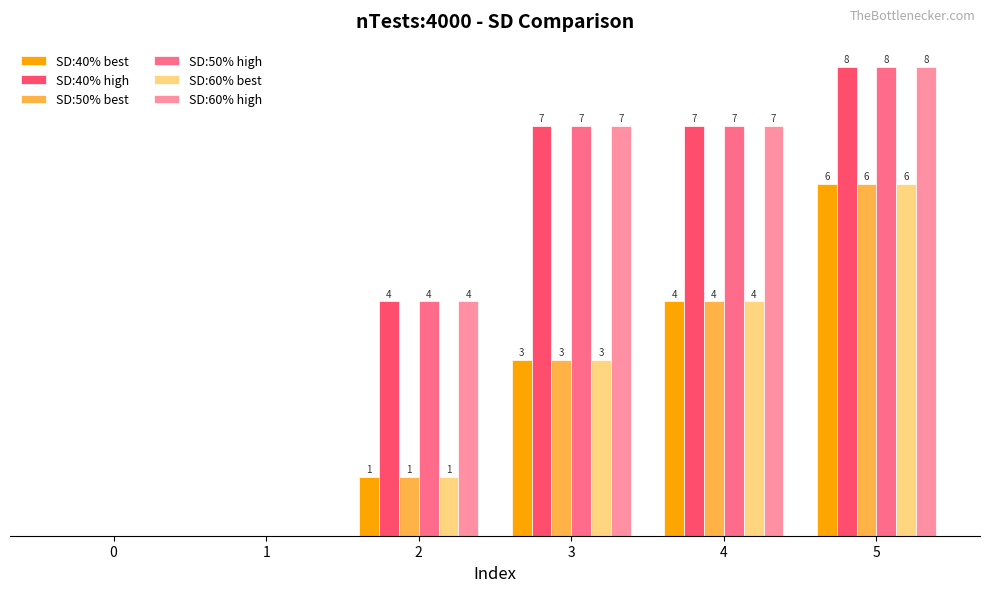

Is the value of SD:60% best at 2 greater than the value of SD:40% best at 3?

No